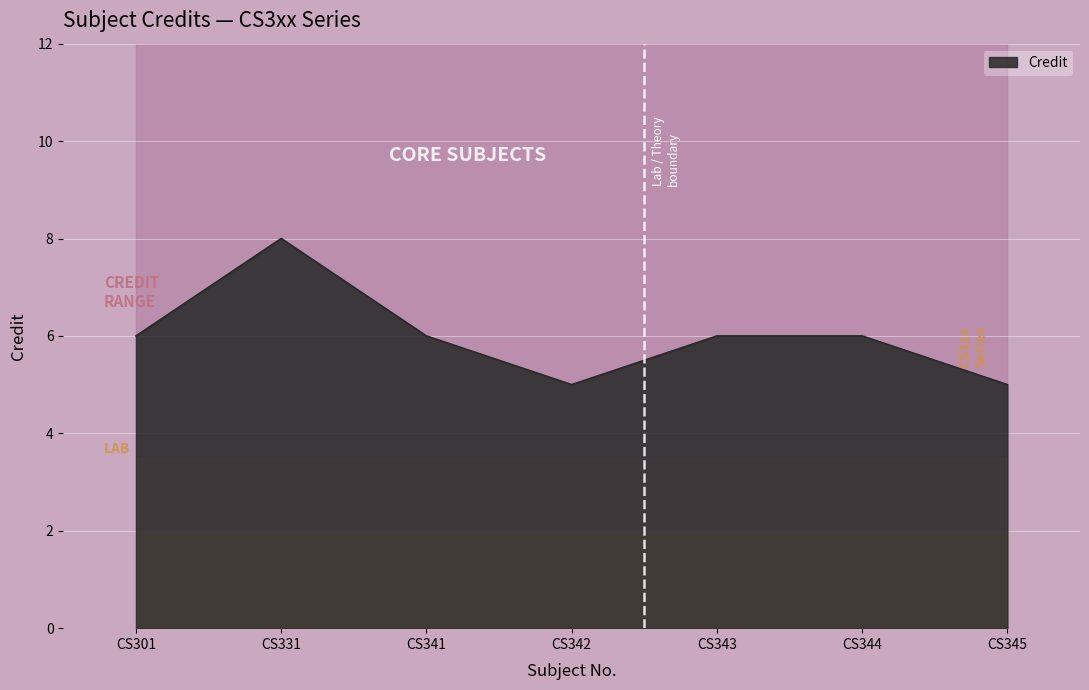

Reading left to right, what are all the values shown in this chart?

6	8	6	5	6	6	5